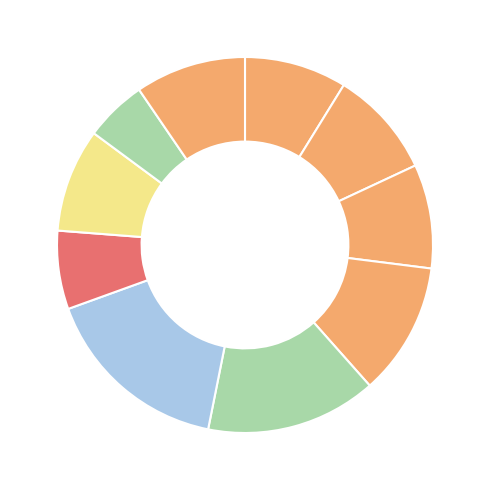

Count the number of slices in the pie.

10